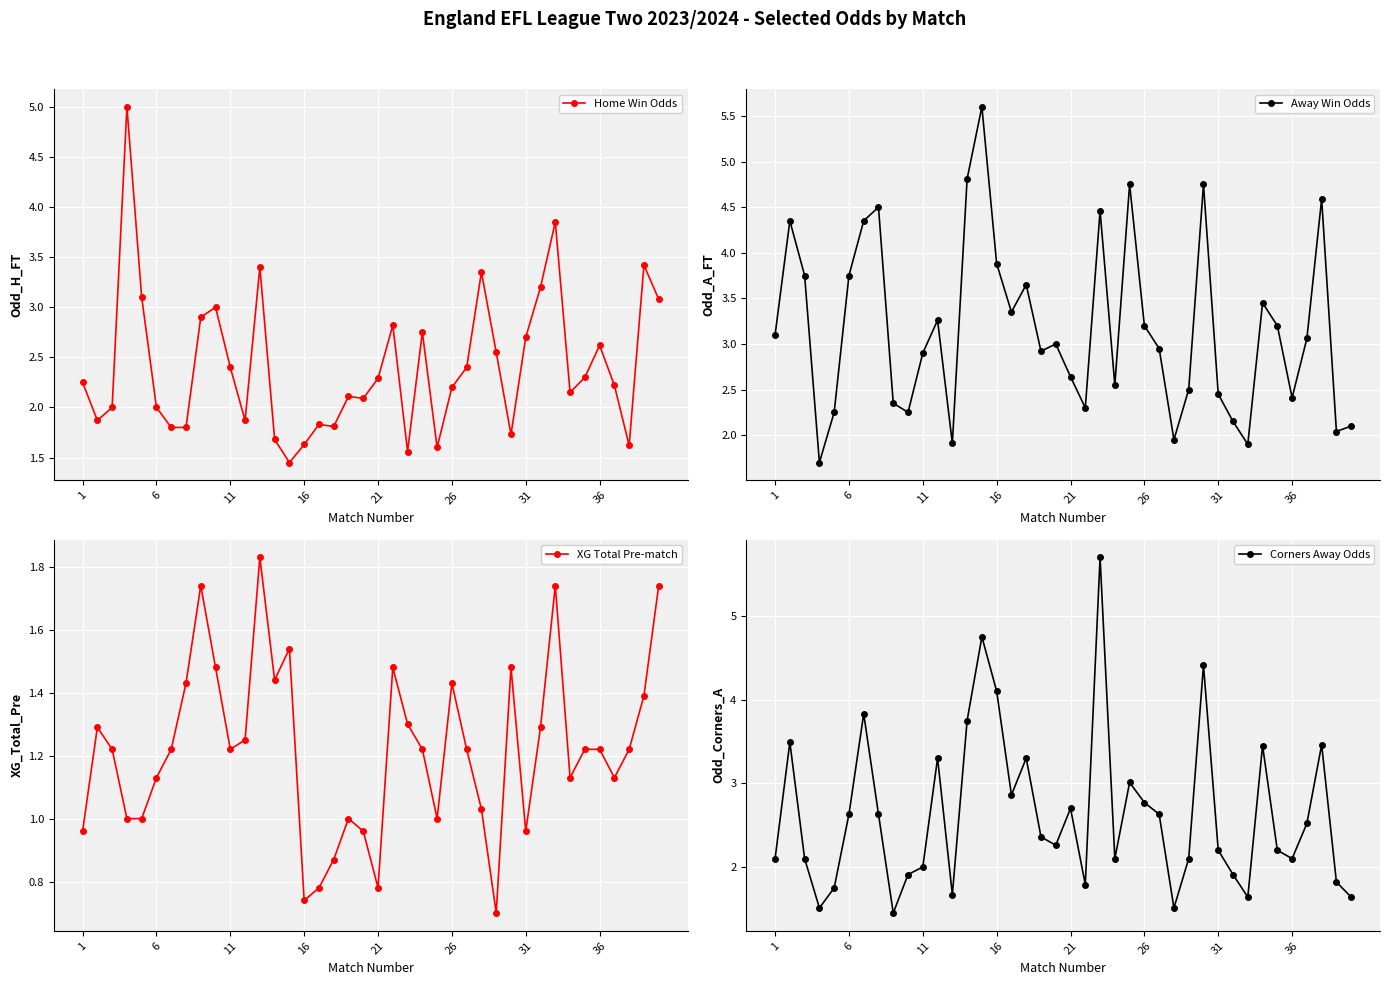

What is the label of the 4th point from the left?

16